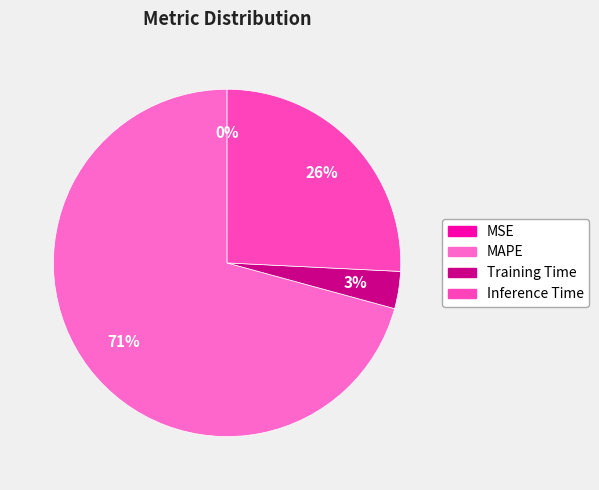

Rank the categories by value from lowest to highest.

MSE, Training Time, Inference Time, MAPE